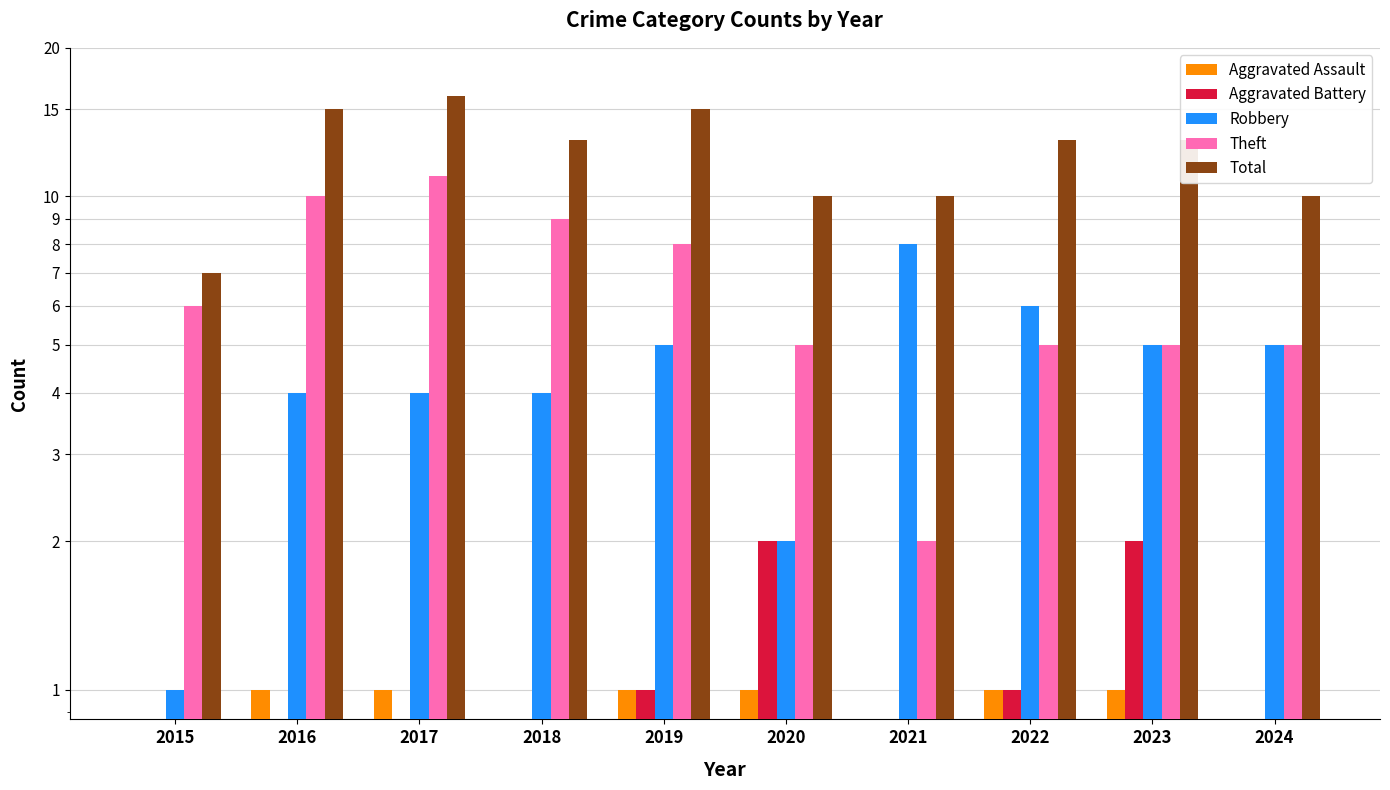

At which category does the chart reach its peak across all series?

2017